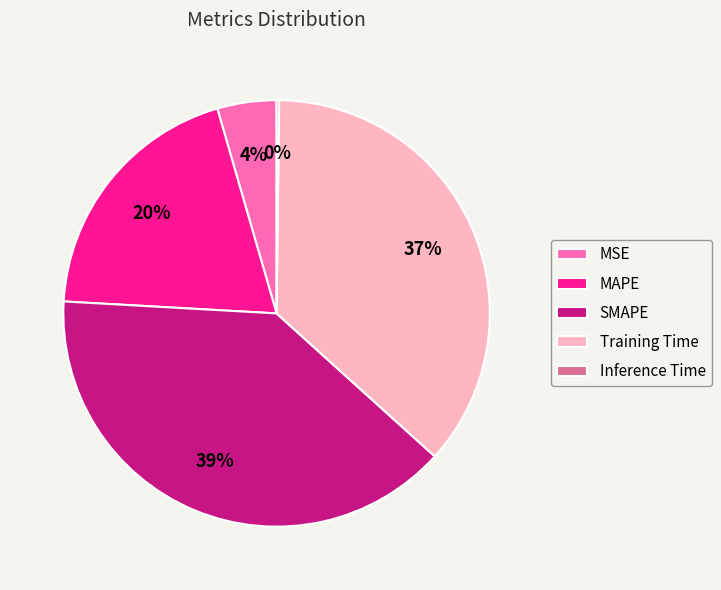

The MSE slice represents 4% of the pie. True or false?

True